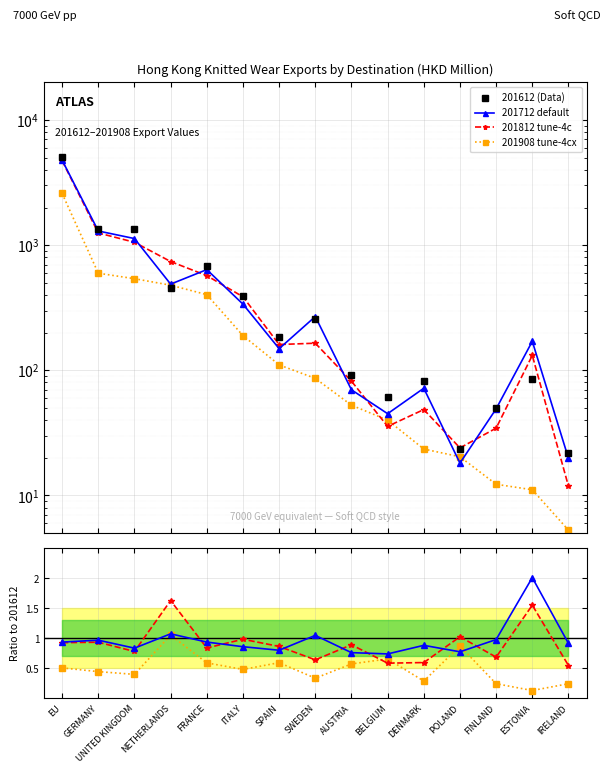

In 201612 (Data), how many points are lower than both neighbors (excluding endpoints)?

5